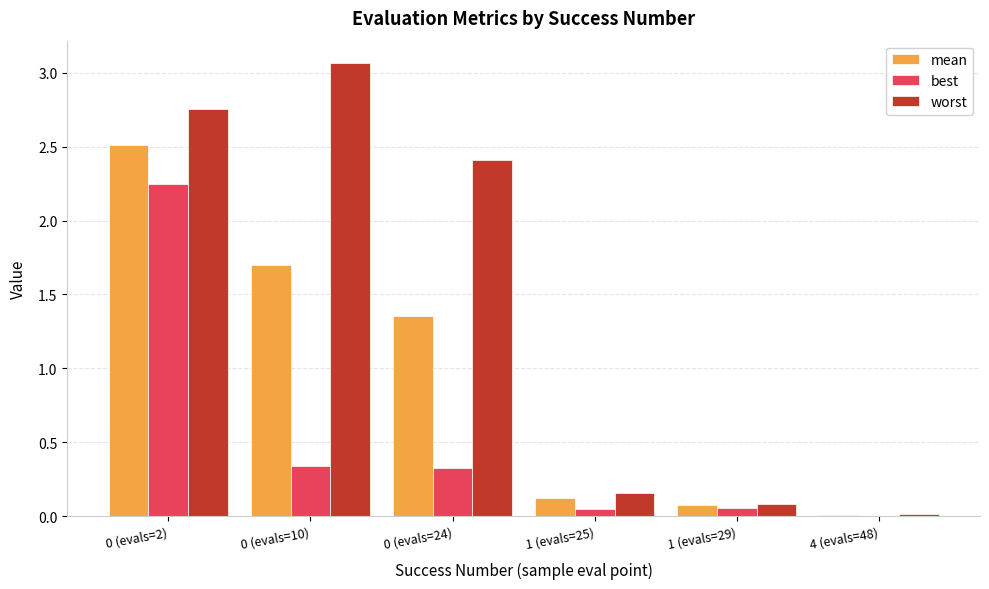

What is the total value across all series at 0 (evals=2)?

7.5